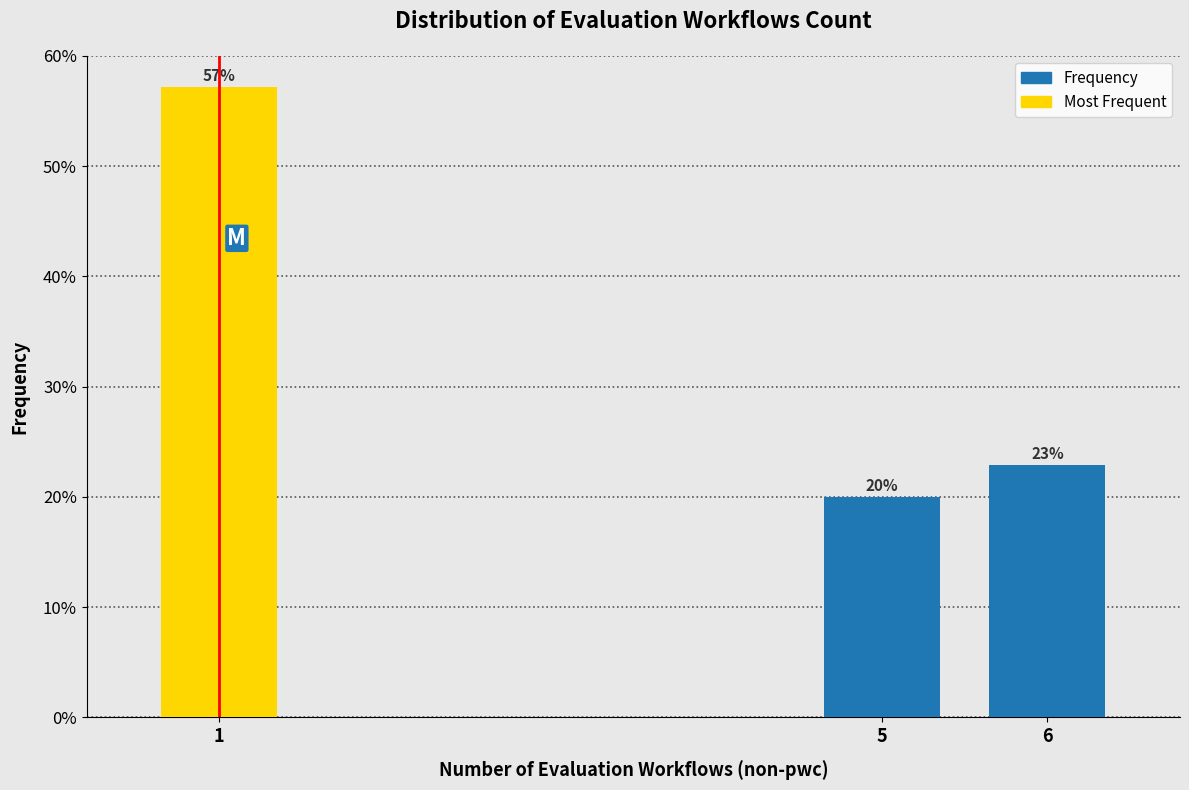

What is the average value?

33.3